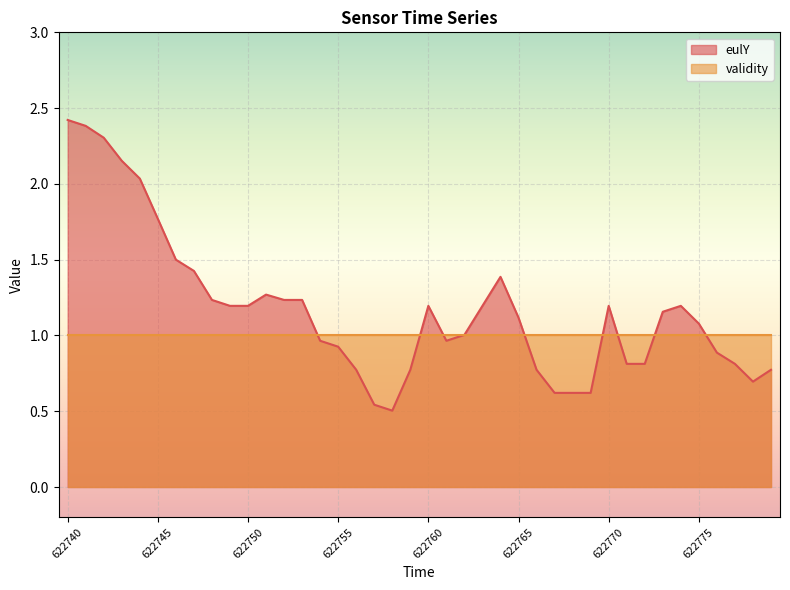

Reading left to right, what are all the values shown in this chart?

2.4	2.4	2.3	2.2	2.0	1.8	1.5	1.4	1.2	1.2	1.2	1.3	1.2	1.2	1.0	0.9	0.8	0.5	0.5	0.8	1.2	1.0	1.0	1.2	1.4	1.1	0.8	0.6	0.6	0.6	1.2	0.8	0.8	1.2	1.2	1.1	0.9	0.8	0.7	0.8